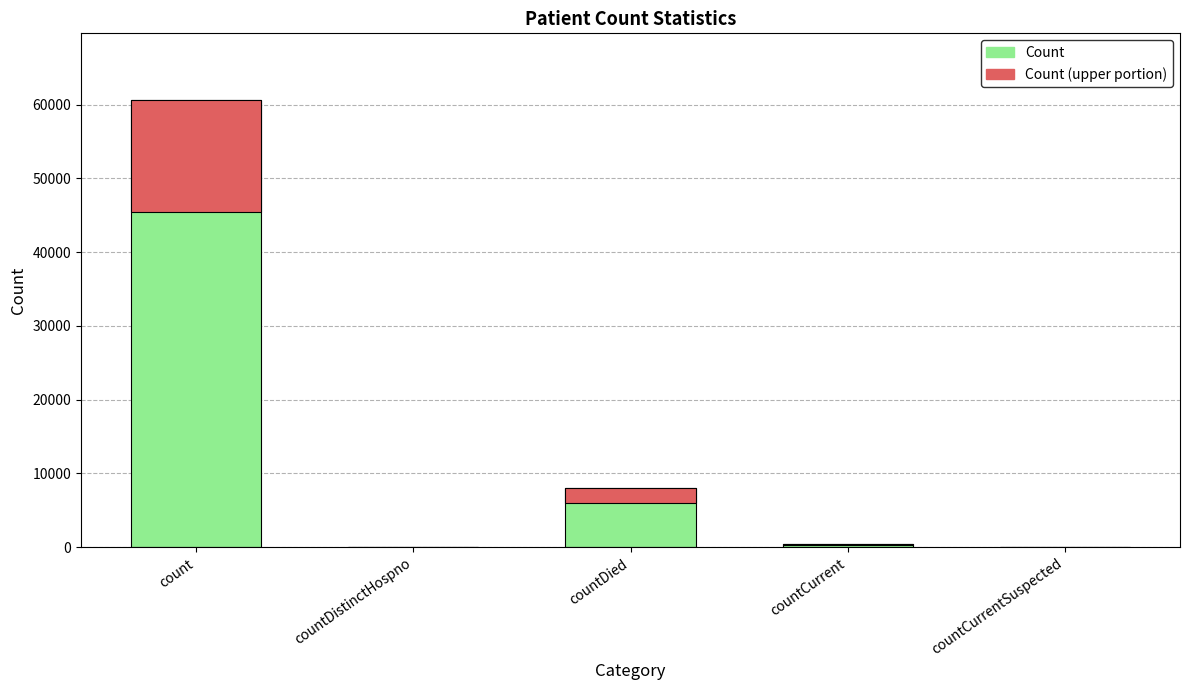

How many values in the Count (upper portion) series exceed 117?

3